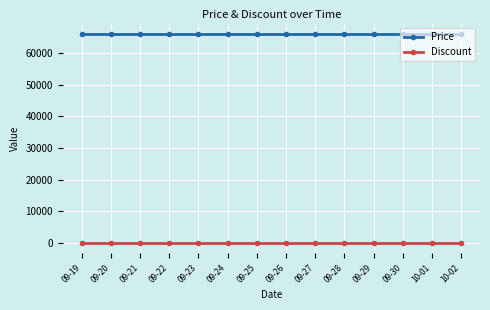

What is the label of the 1st point from the right?

10-02